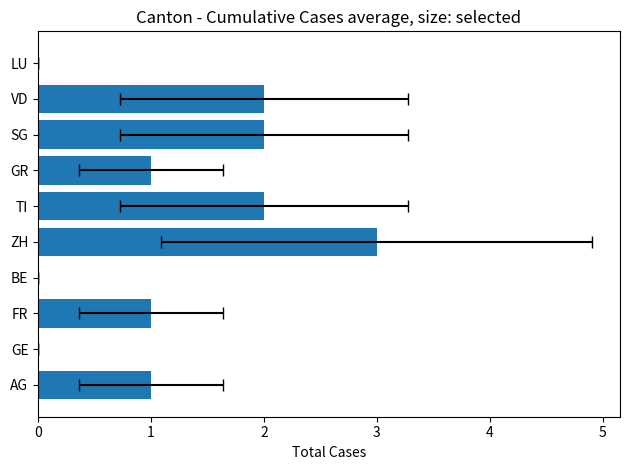

The value at 0 is 1. True or false?

False